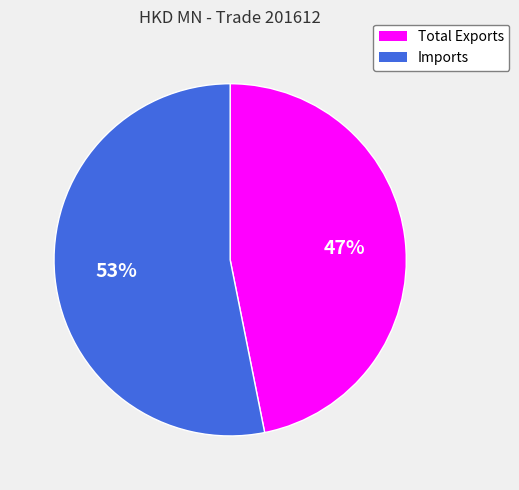

Between Total Exports and Imports, which is larger?

Imports